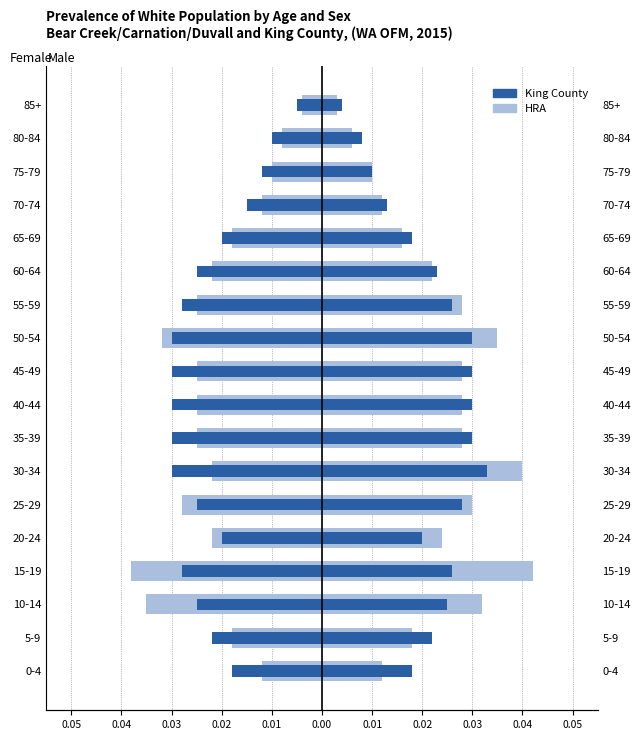

Is the value of King County at 20-24 greater than the value of HRA at 40-44?

Yes